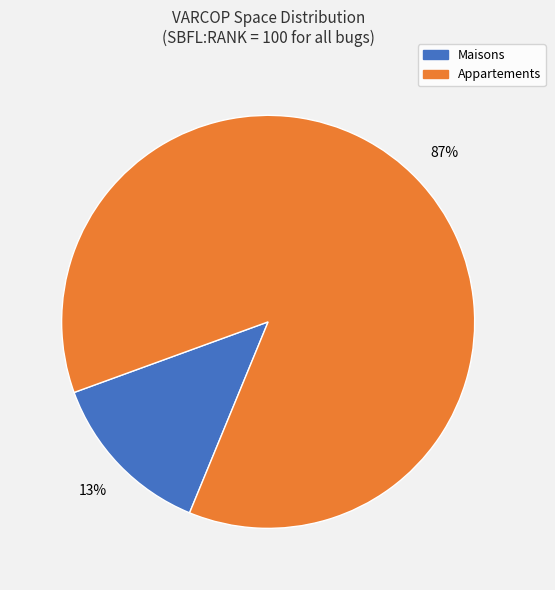

To the nearest percent, what is the difference between the largest and smallest slice percentages?

74%